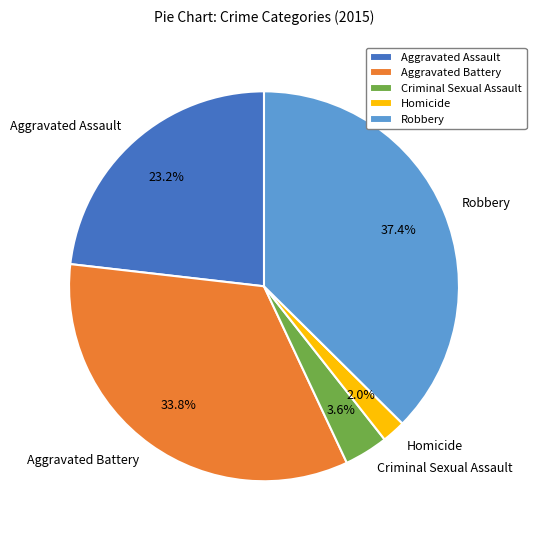

How many segments does this pie chart have?

5